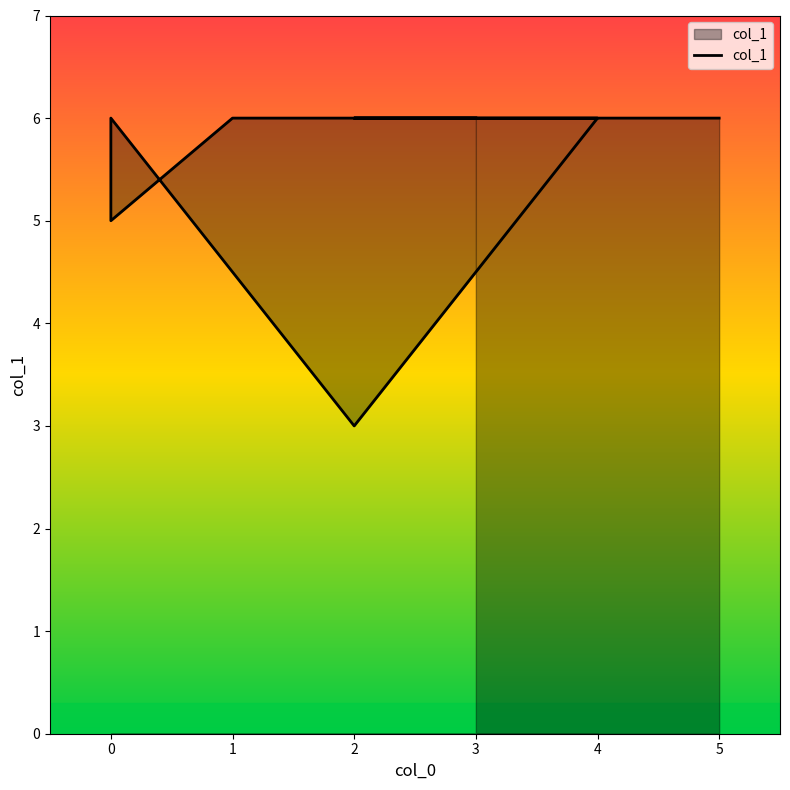

Reading left to right, extract all data points from this chart.

6	6	6	3	6	5	6	6